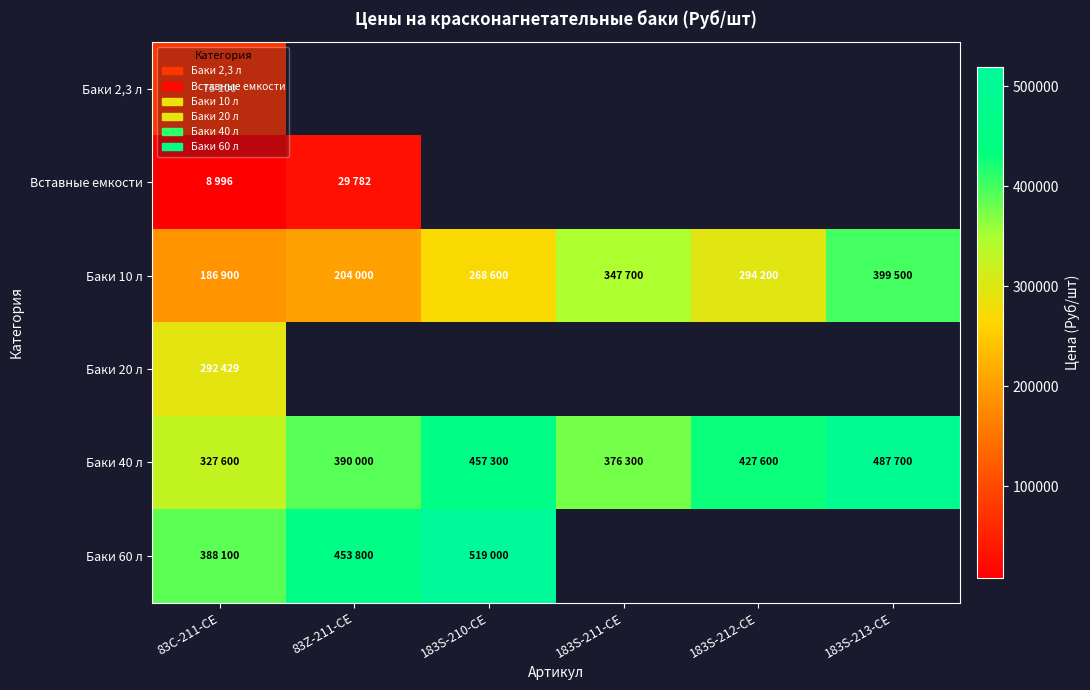

Which series changed the most between 183S-212-CE and 183S-213-CE?

Баки 10 л